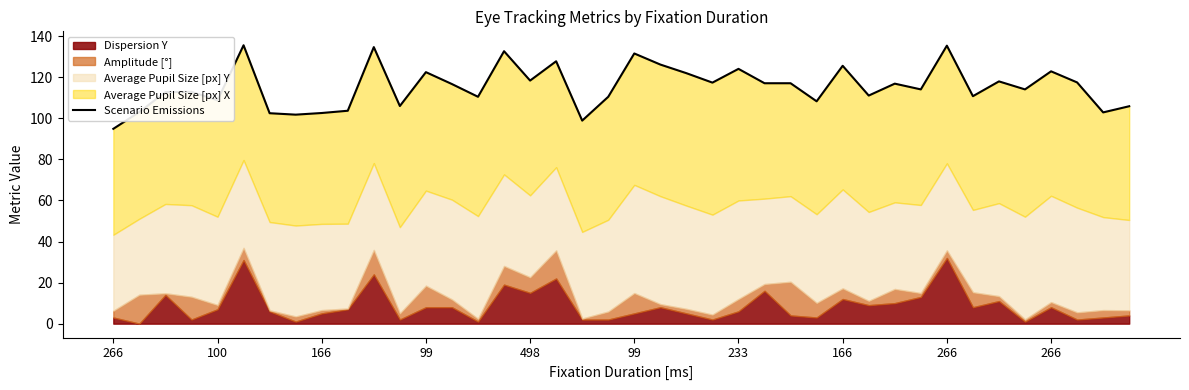

The chart shows a value of 53.9 at 27. True or false?

False